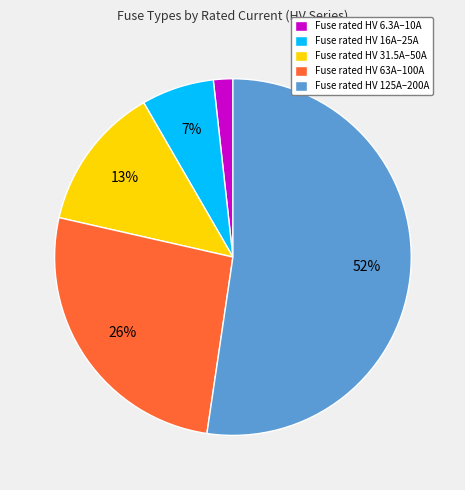

Is the sum of Fuse rated HV 63A–100A and Fuse rated HV 6.3A–10A greater than half?

No